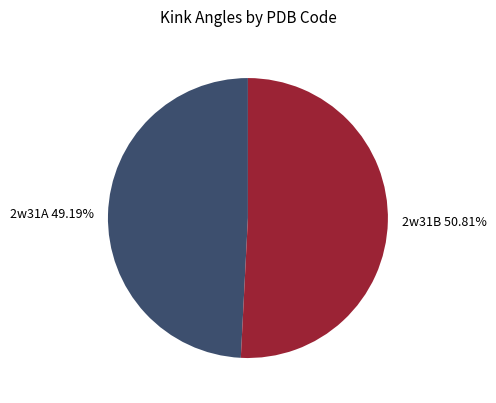

True or false: 2w31A accounts for 49% of the total.

True